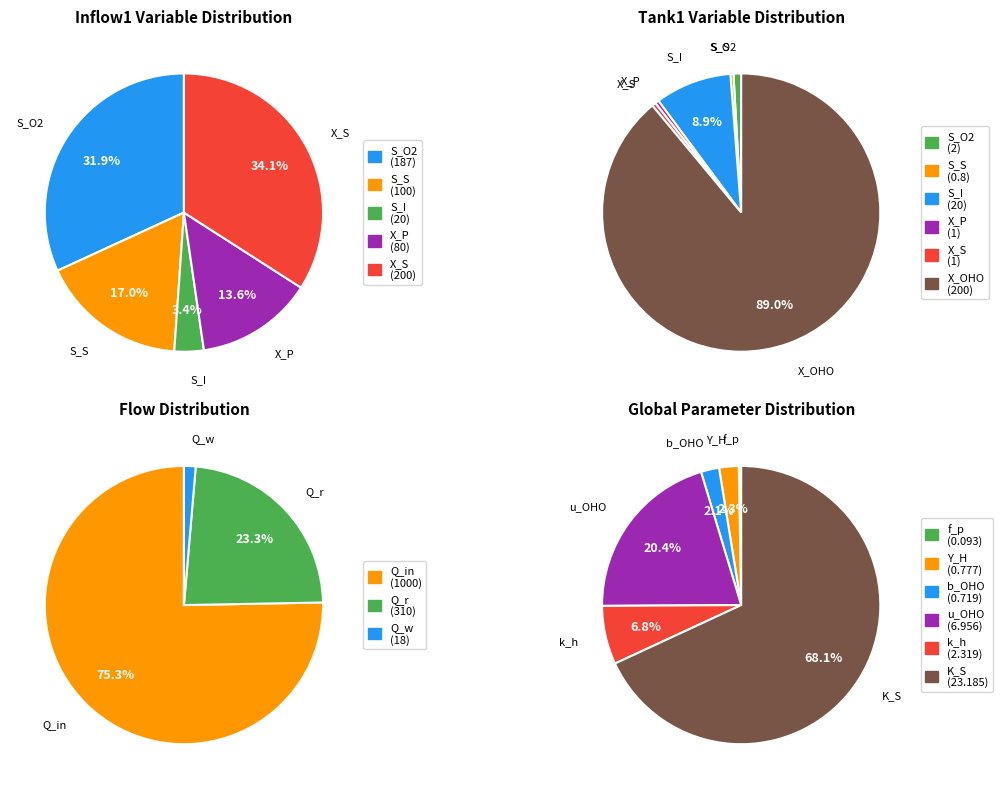

To the nearest percent, what is the combined percentage of S_I and X_S?

37%